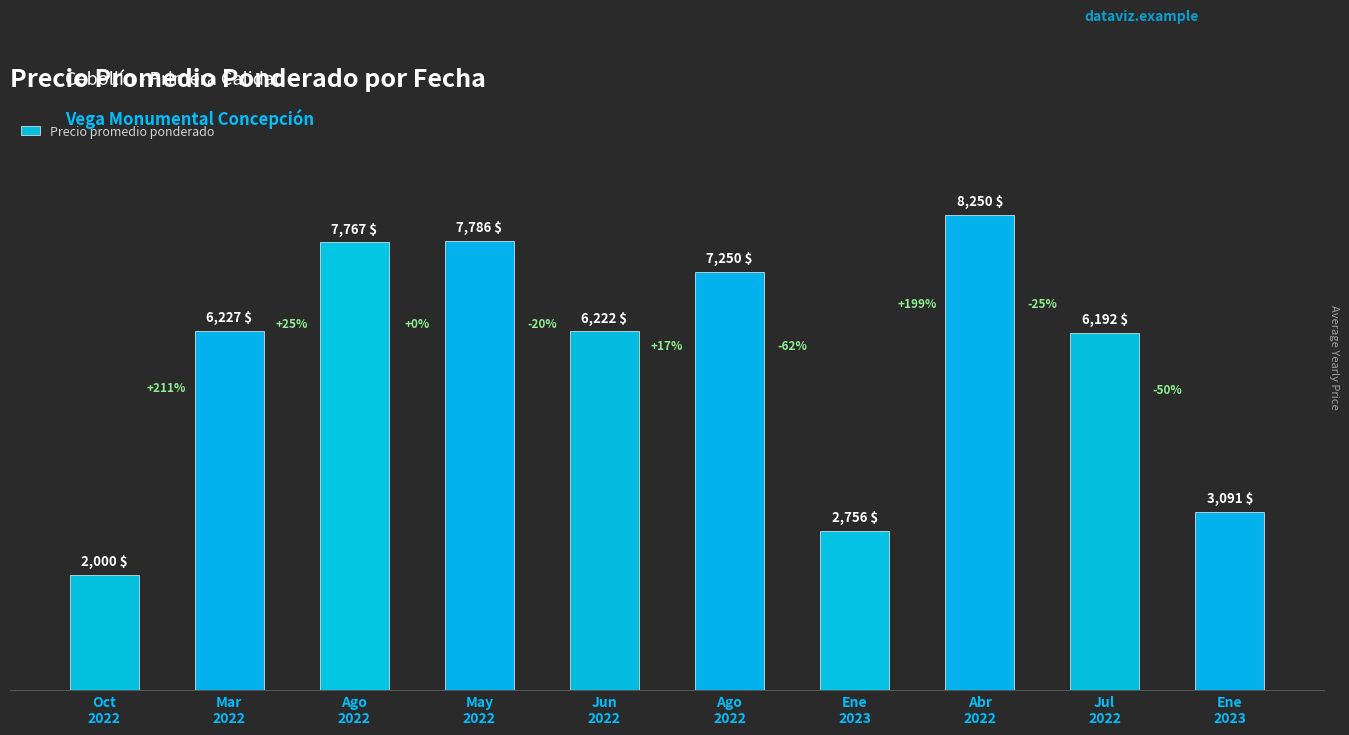

How many data points are less than 6227?

5